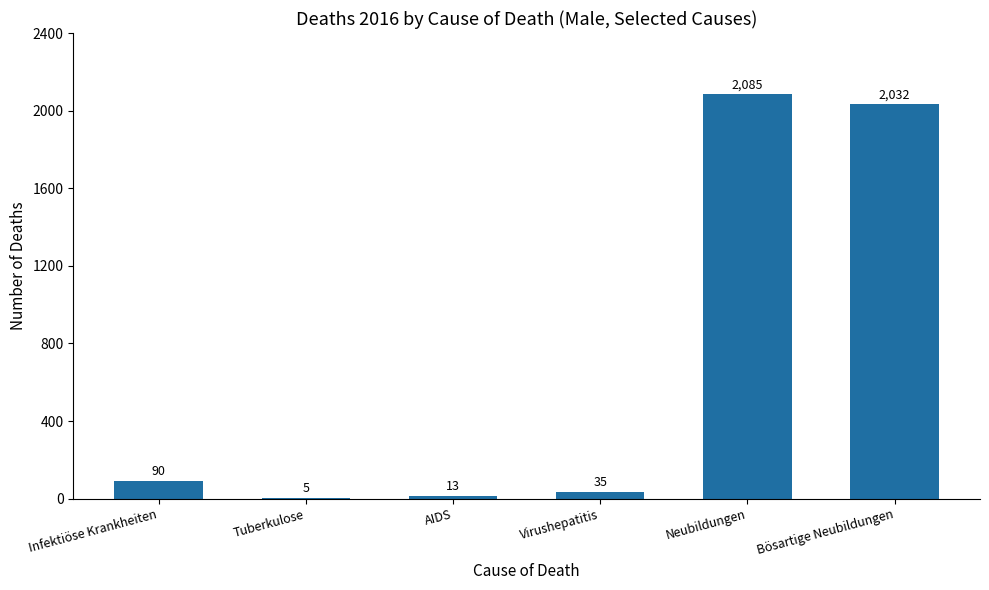

True or false: the data shows 5 at Tuberkulose.

True